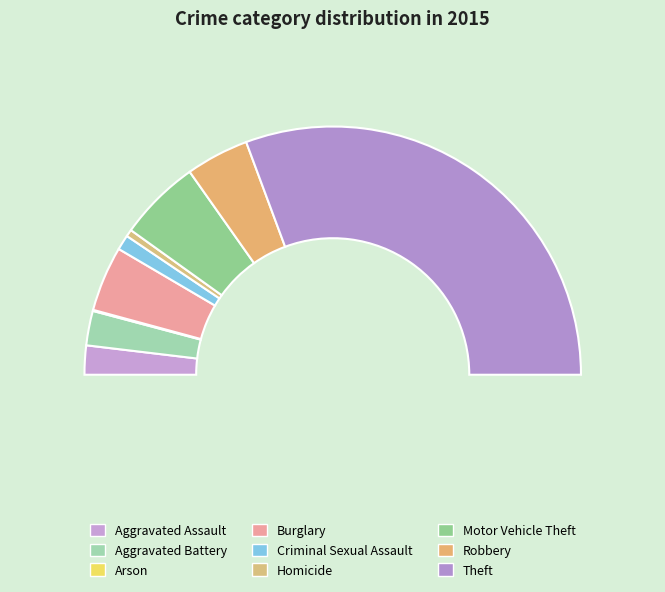

Combined, do Motor Vehicle Theft and Homicide account for over 50%?

No